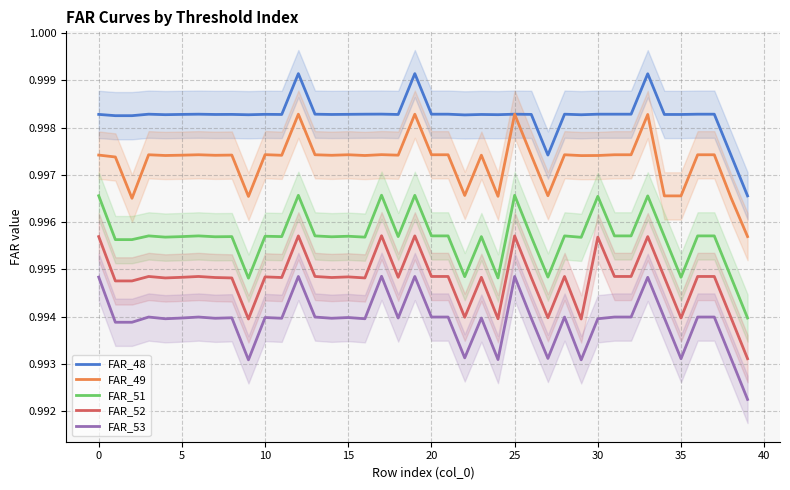

True or false: FAR_48 and FAR_52 intersect in this chart.

False